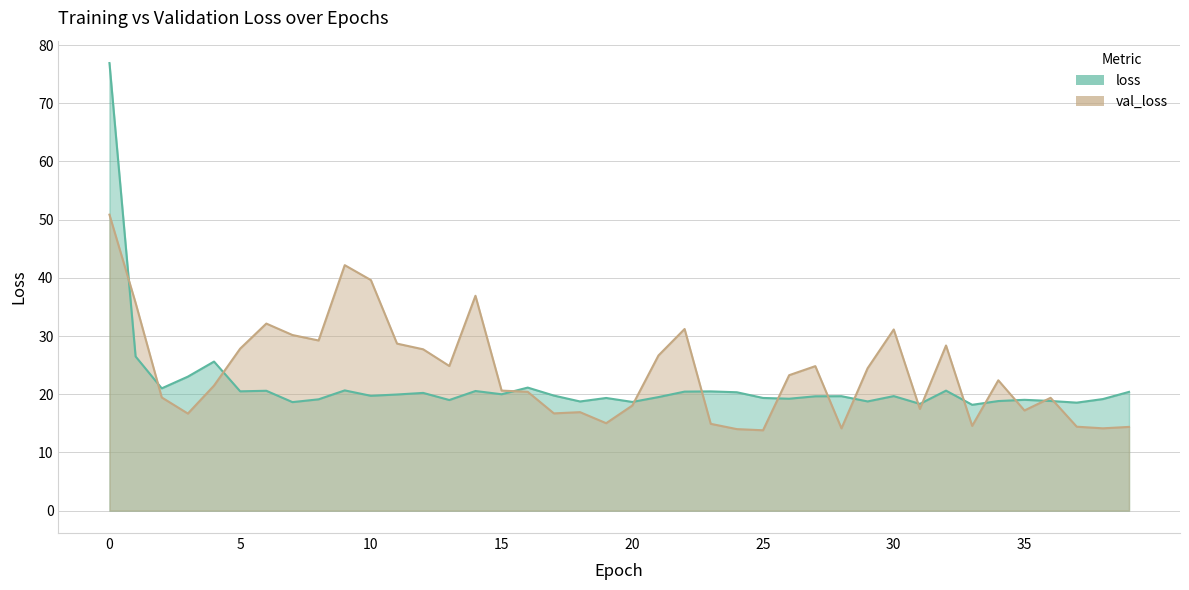

How many series are shown in this chart?

2